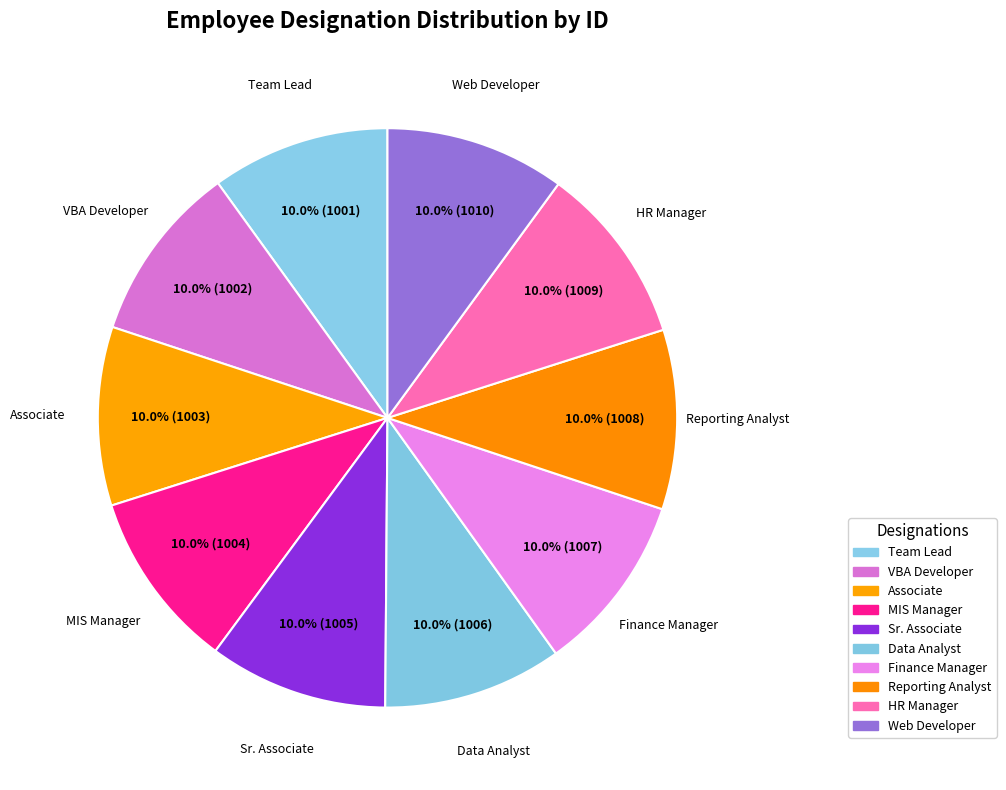

Between MIS Manager and VBA Developer, which is larger?

MIS Manager